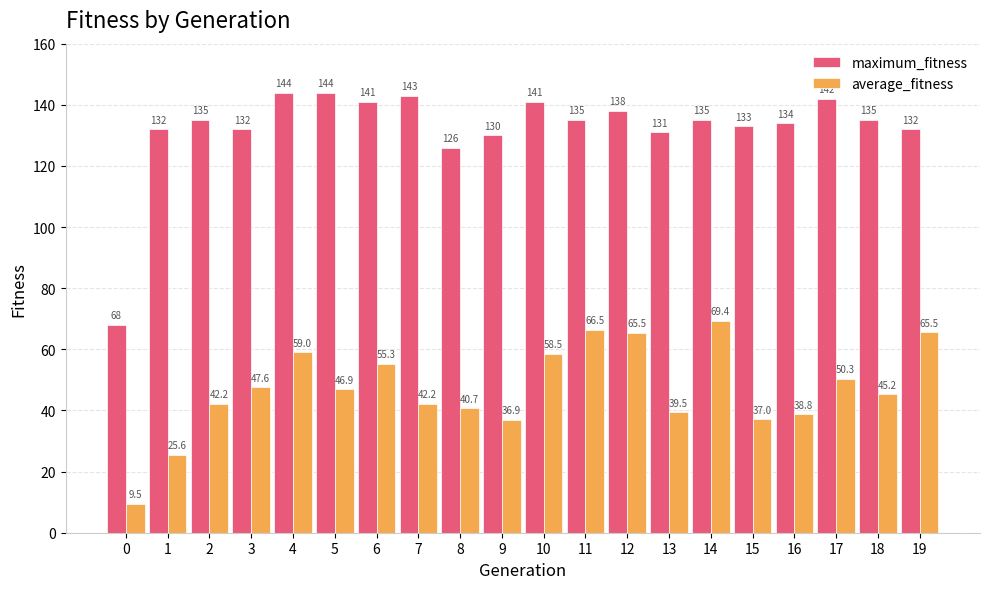

What is the greatest value displayed?

144.0